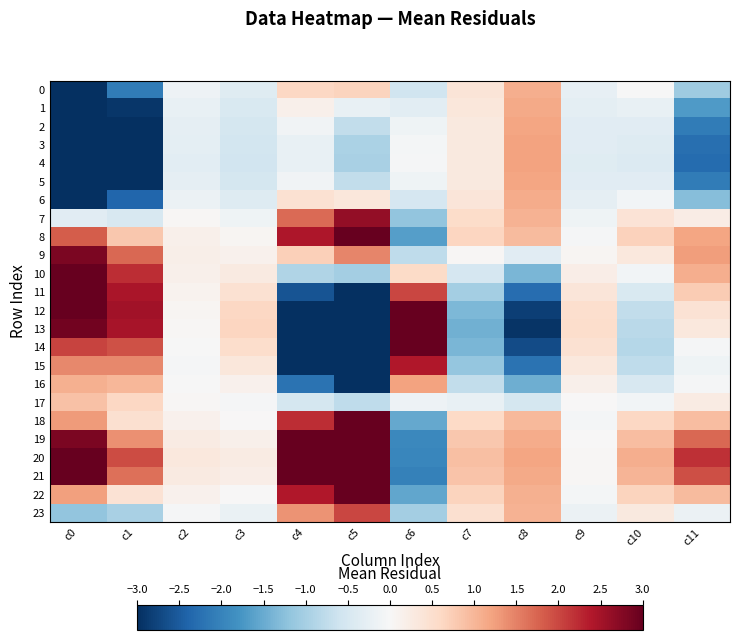

How many data points does each series have?

12